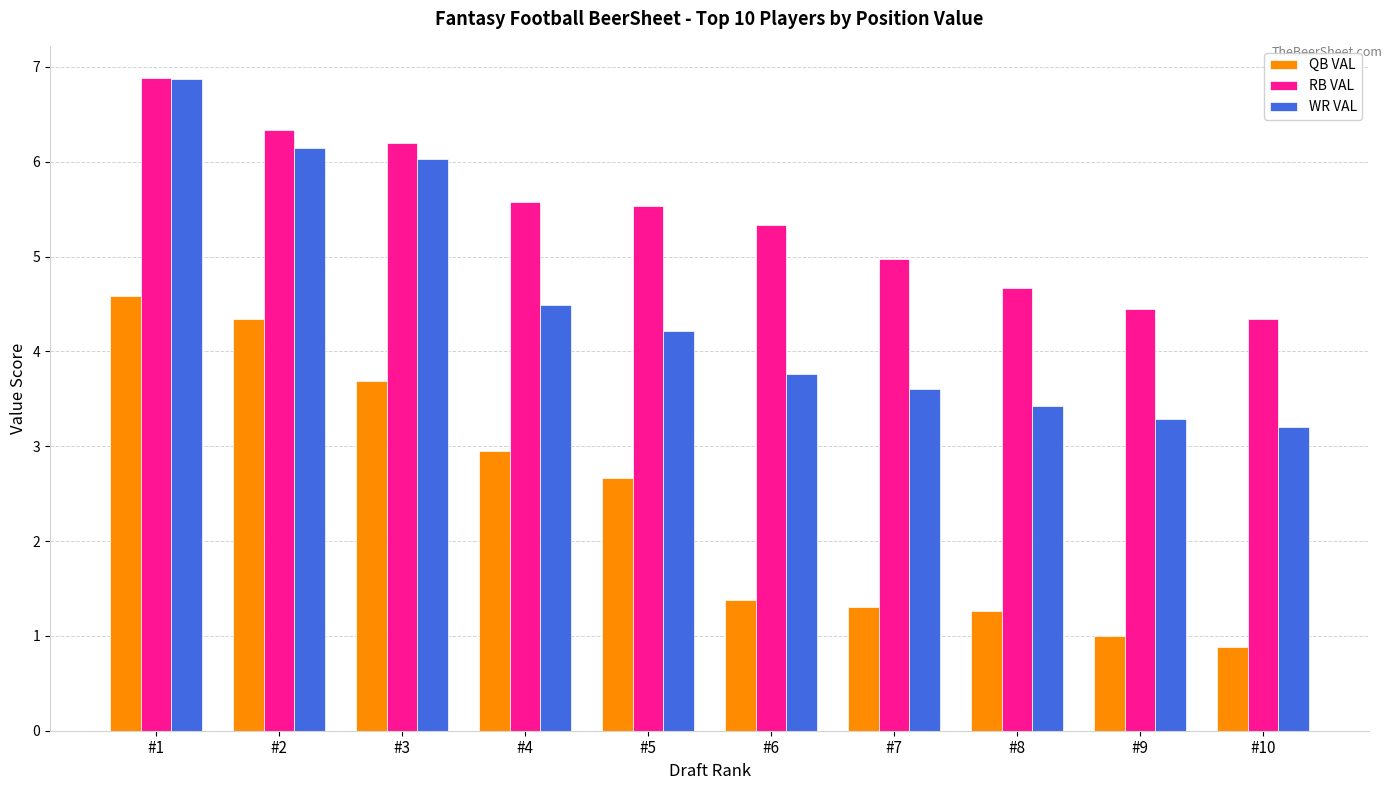

True or false: QB VAL has a value of 2.4 at #6.

False